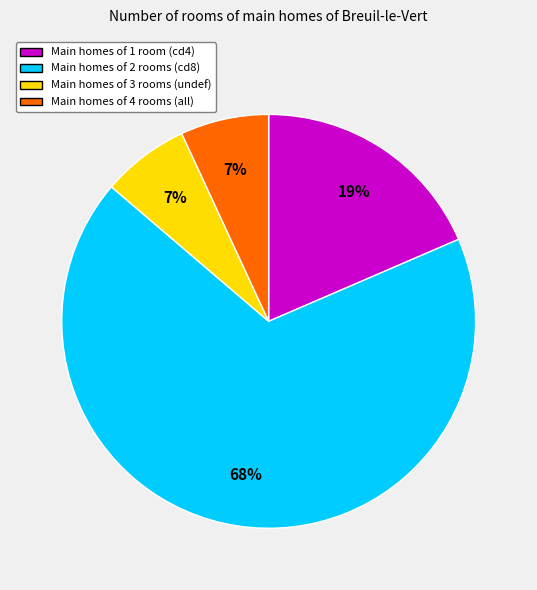

Does any single category account for the majority?

Yes